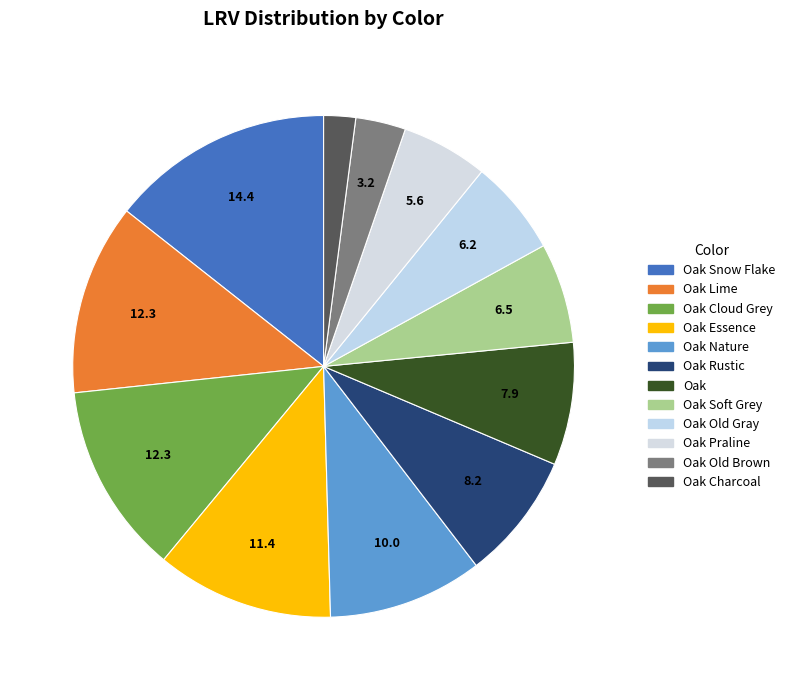

How many slices are in this pie chart?

12